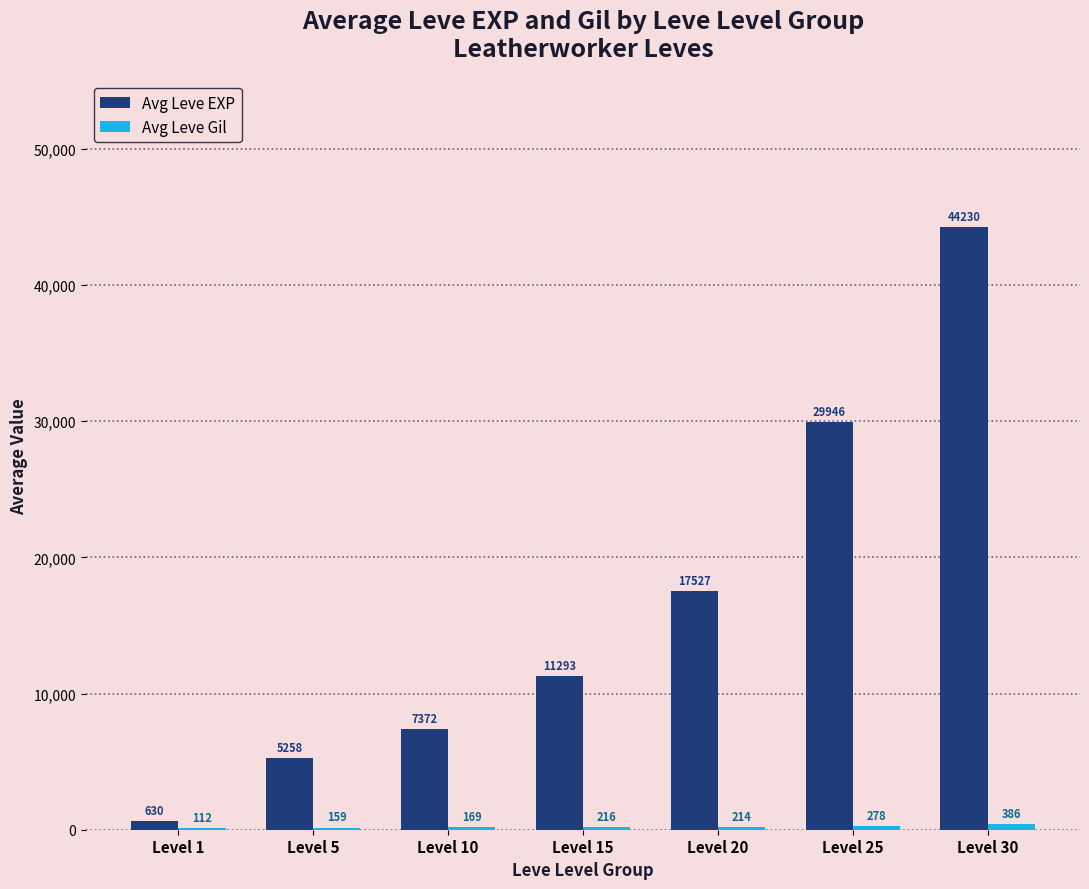

Which series has the largest total across all categories?

Avg Leve EXP